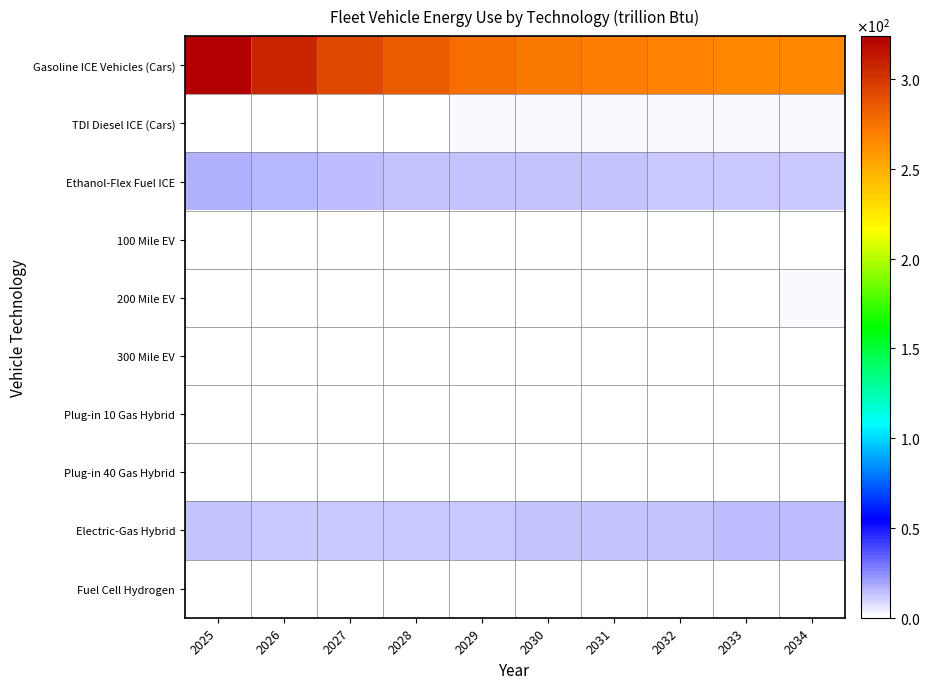

How many series are shown in this chart?

10